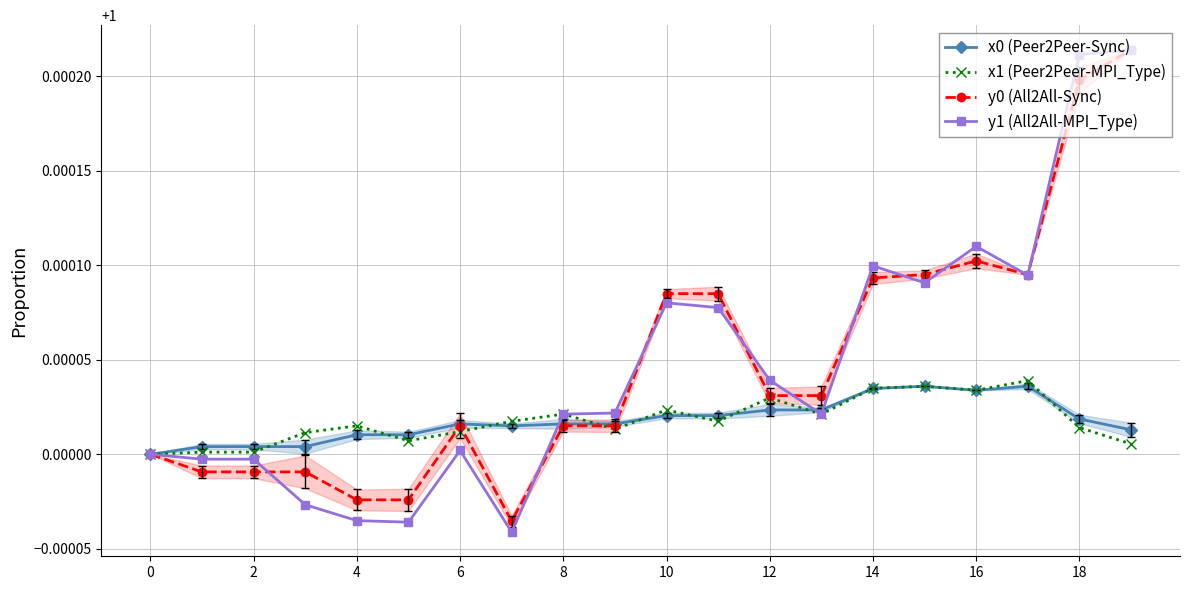

How many categories are shown in the chart?

20